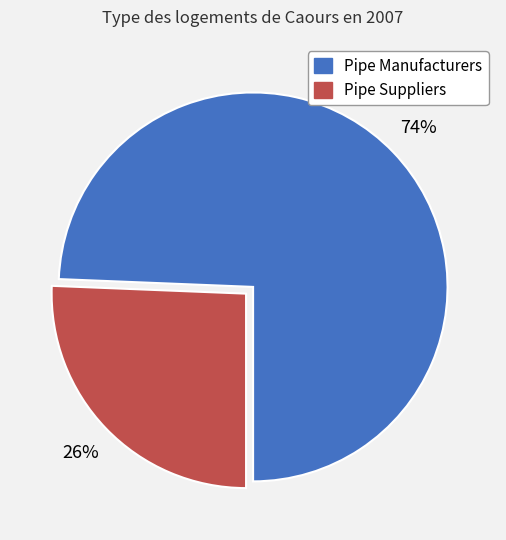

Is there a majority slice in this chart?

Yes